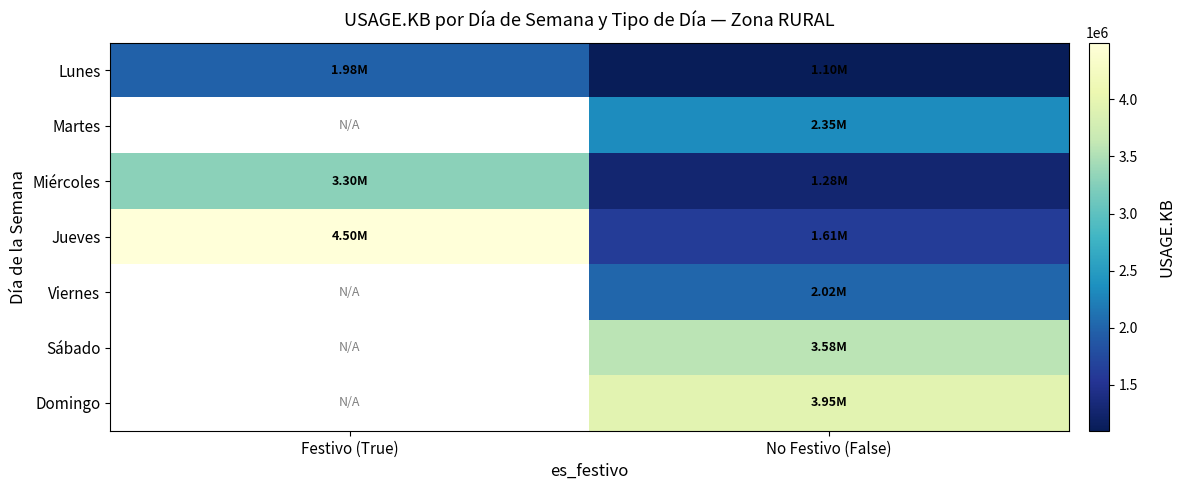

At which label does Lunes first exceed 1975988?

Festivo (True)